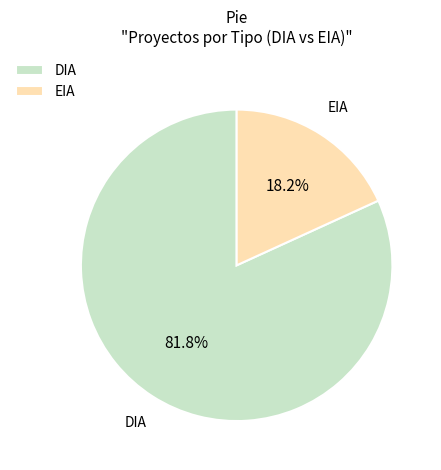

To the nearest percent, what is the average slice percentage?

50%